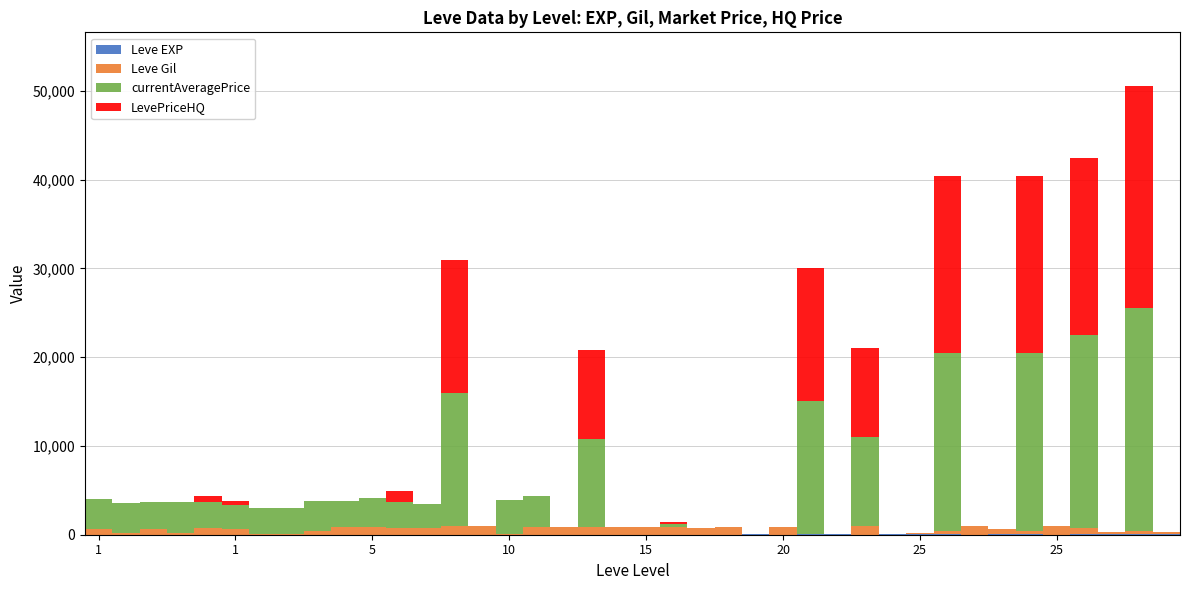

Are the bars horizontal?

No